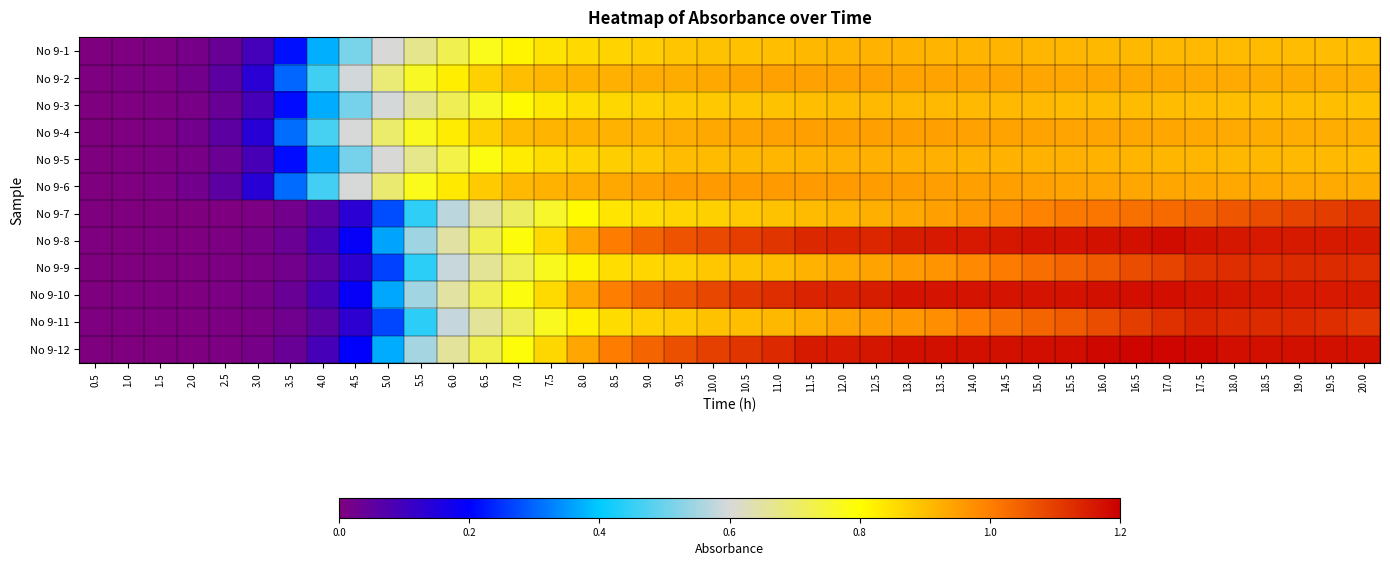

Reading left to right, transcribe all the data shown in this chart.

No 9-1: 0.5=0.0	1.0=0.0	1.5=0.0	2.0=0.0	2.5=0.0	3.0=0.1	3.5=0.2	4.0=0.4	4.5=0.5	5.0=0.6	5.5=0.7	6.0=0.7	6.5=0.8	7.0=0.8	7.5=0.8	8.0=0.9	8.5=0.9	9.0=0.9	9.5=0.9	10.0=0.9	10.5=0.9	11.0=0.9	11.5=0.9	12.0=0.9	12.5=0.9	13.0=0.9	13.5=0.9	14.0=0.9	14.5=0.9	15.0=0.9	15.5=0.9	16.0=0.9	16.5=0.9	17.0=0.9	17.5=0.9	18.0=0.9	18.5=0.9	19.0=0.9	19.5=0.9	20.0=0.9
No 9-2: 0.5=0.0	1.0=0.0	1.5=0.0	2.0=0.0	2.5=0.1	3.0=0.1	3.5=0.3	4.0=0.5	4.5=0.6	5.0=0.7	5.5=0.8	6.0=0.8	6.5=0.9	7.0=0.9	7.5=0.9	8.0=0.9	8.5=0.9	9.0=0.9	9.5=0.9	10.0=0.9	10.5=0.9	11.0=0.9	11.5=0.9	12.0=0.9	12.5=0.9	13.0=0.9	13.5=0.9	14.0=0.9	14.5=0.9	15.0=0.9	15.5=0.9	16.0=0.9	16.5=0.9	17.0=0.9	17.5=0.9	18.0=0.9	18.5=0.9	19.0=0.9	19.5=0.9	20.0=0.9
No 9-3: 0.5=0.0	1.0=0.0	1.5=0.0	2.0=0.0	2.5=0.0	3.0=0.1	3.5=0.2	4.0=0.4	4.5=0.5	5.0=0.6	5.5=0.7	6.0=0.7	6.5=0.8	7.0=0.8	7.5=0.8	8.0=0.9	8.5=0.9	9.0=0.9	9.5=0.9	10.0=0.9	10.5=0.9	11.0=0.9	11.5=0.9	12.0=0.9	12.5=0.9	13.0=0.9	13.5=0.9	14.0=0.9	14.5=0.9	15.0=0.9	15.5=0.9	16.0=0.9	16.5=0.9	17.0=0.9	17.5=0.9	18.0=0.9	18.5=0.9	19.0=0.9	19.5=0.9	20.0=0.9
No 9-4: 0.5=0.0	1.0=0.0	1.5=0.0	2.0=0.0	2.5=0.1	3.0=0.1	3.5=0.3	4.0=0.5	4.5=0.6	5.0=0.7	5.5=0.8	6.0=0.8	6.5=0.9	7.0=0.9	7.5=0.9	8.0=0.9	8.5=0.9	9.0=0.9	9.5=0.9	10.0=0.9	10.5=0.9	11.0=0.9	11.5=0.9	12.0=0.9	12.5=0.9	13.0=0.9	13.5=0.9	14.0=0.9	14.5=0.9	15.0=0.9	15.5=0.9	16.0=0.9	16.5=0.9	17.0=0.9	17.5=0.9	18.0=0.9	18.5=0.9	19.0=0.9	19.5=0.9	20.0=0.9
No 9-5: 0.5=0.0	1.0=0.0	1.5=0.0	2.0=0.0	2.5=0.0	3.0=0.1	3.5=0.2	4.0=0.4	4.5=0.5	5.0=0.6	5.5=0.7	6.0=0.7	6.5=0.8	7.0=0.8	7.5=0.9	8.0=0.9	8.5=0.9	9.0=0.9	9.5=0.9	10.0=0.9	10.5=0.9	11.0=0.9	11.5=0.9	12.0=0.9	12.5=0.9	13.0=0.9	13.5=0.9	14.0=0.9	14.5=0.9	15.0=0.9	15.5=0.9	16.0=0.9	16.5=0.9	17.0=0.9	17.5=0.9	18.0=0.9	18.5=0.9	19.0=0.9	19.5=0.9	20.0=0.9
No 9-6: 0.5=0.0	1.0=0.0	1.5=0.0	2.0=0.0	2.5=0.1	3.0=0.1	3.5=0.3	4.0=0.5	4.5=0.6	5.0=0.7	5.5=0.8	6.0=0.8	6.5=0.9	7.0=0.9	7.5=0.9	8.0=0.9	8.5=0.9	9.0=0.9	9.5=1.0	10.0=1.0	10.5=1.0	11.0=1.0	11.5=1.0	12.0=1.0	12.5=1.0	13.0=1.0	13.5=0.9	14.0=0.9	14.5=0.9	15.0=0.9	15.5=0.9	16.0=0.9	16.5=0.9	17.0=0.9	17.5=0.9	18.0=0.9	18.5=0.9	19.0=0.9	19.5=0.9	20.0=0.9
No 9-7: 0.5=0.0	1.0=0.0	1.5=0.0	2.0=0.0	2.5=0.0	3.0=0.0	3.5=0.0	4.0=0.1	4.5=0.1	5.0=0.3	5.5=0.4	6.0=0.6	6.5=0.7	7.0=0.7	7.5=0.8	8.0=0.8	8.5=0.8	9.0=0.9	9.5=0.9	10.0=0.9	10.5=0.9	11.0=0.9	11.5=0.9	12.0=0.9	12.5=0.9	13.0=0.9	13.5=0.9	14.0=1.0	14.5=1.0	15.0=1.0	15.5=1.0	16.0=1.0	16.5=1.0	17.0=1.0	17.5=1.0	18.0=1.1	18.5=1.1	19.0=1.1	19.5=1.1	20.0=1.1
No 9-8: 0.5=0.0	1.0=0.0	1.5=0.0	2.0=0.0	2.5=0.0	3.0=0.0	3.5=0.0	4.0=0.1	4.5=0.2	5.0=0.4	5.5=0.5	6.0=0.6	6.5=0.7	7.0=0.8	7.5=0.9	8.0=0.9	8.5=1.0	9.0=1.0	9.5=1.1	10.0=1.1	10.5=1.1	11.0=1.1	11.5=1.1	12.0=1.1	12.5=1.1	13.0=1.2	13.5=1.2	14.0=1.2	14.5=1.2	15.0=1.2	15.5=1.2	16.0=1.2	16.5=1.2	17.0=1.2	17.5=1.2	18.0=1.2	18.5=1.2	19.0=1.2	19.5=1.2	20.0=1.2
No 9-9: 0.5=0.0	1.0=0.0	1.5=0.0	2.0=0.0	2.5=0.0	3.0=0.0	3.5=0.0	4.0=0.1	4.5=0.1	5.0=0.3	5.5=0.4	6.0=0.6	6.5=0.7	7.0=0.7	7.5=0.8	8.0=0.8	8.5=0.9	9.0=0.9	9.5=0.9	10.0=0.9	10.5=0.9	11.0=0.9	11.5=0.9	12.0=0.9	12.5=0.9	13.0=1.0	13.5=1.0	14.0=1.0	14.5=1.0	15.0=1.0	15.5=1.0	16.0=1.1	16.5=1.1	17.0=1.1	17.5=1.1	18.0=1.1	18.5=1.1	19.0=1.1	19.5=1.1	20.0=1.1
No 9-10: 0.5=0.0	1.0=0.0	1.5=0.0	2.0=0.0	2.5=0.0	3.0=0.0	3.5=0.0	4.0=0.1	4.5=0.2	5.0=0.4	5.5=0.5	6.0=0.7	6.5=0.7	7.0=0.8	7.5=0.9	8.0=0.9	8.5=1.0	9.0=1.0	9.5=1.1	10.0=1.1	10.5=1.1	11.0=1.1	11.5=1.1	12.0=1.1	12.5=1.2	13.0=1.2	13.5=1.2	14.0=1.2	14.5=1.2	15.0=1.2	15.5=1.2	16.0=1.2	16.5=1.2	17.0=1.2	17.5=1.2	18.0=1.2	18.5=1.2	19.0=1.2	19.5=1.2	20.0=1.2
No 9-11: 0.5=0.0	1.0=0.0	1.5=0.0	2.0=0.0	2.5=0.0	3.0=0.0	3.5=0.0	4.0=0.1	4.5=0.1	5.0=0.3	5.5=0.4	6.0=0.6	6.5=0.7	7.0=0.7	7.5=0.8	8.0=0.8	8.5=0.9	9.0=0.9	9.5=0.9	10.0=0.9	10.5=0.9	11.0=0.9	11.5=0.9	12.0=0.9	12.5=1.0	13.0=1.0	13.5=1.0	14.0=1.0	14.5=1.0	15.0=1.0	15.5=1.1	16.0=1.1	16.5=1.1	17.0=1.1	17.5=1.1	18.0=1.1	18.5=1.1	19.0=1.1	19.5=1.1	20.0=1.1
No 9-12: 0.5=0.0	1.0=0.0	1.5=0.0	2.0=0.0	2.5=0.0	3.0=0.0	3.5=0.0	4.0=0.1	4.5=0.2	5.0=0.4	5.5=0.6	6.0=0.7	6.5=0.7	7.0=0.8	7.5=0.9	8.0=0.9	8.5=1.0	9.0=1.0	9.5=1.1	10.0=1.1	10.5=1.1	11.0=1.1	11.5=1.2	12.0=1.2	12.5=1.2	13.0=1.2	13.5=1.2	14.0=1.2	14.5=1.2	15.0=1.2	15.5=1.2	16.0=1.2	16.5=1.2	17.0=1.2	17.5=1.2	18.0=1.2	18.5=1.2	19.0=1.2	19.5=1.2	20.0=1.2